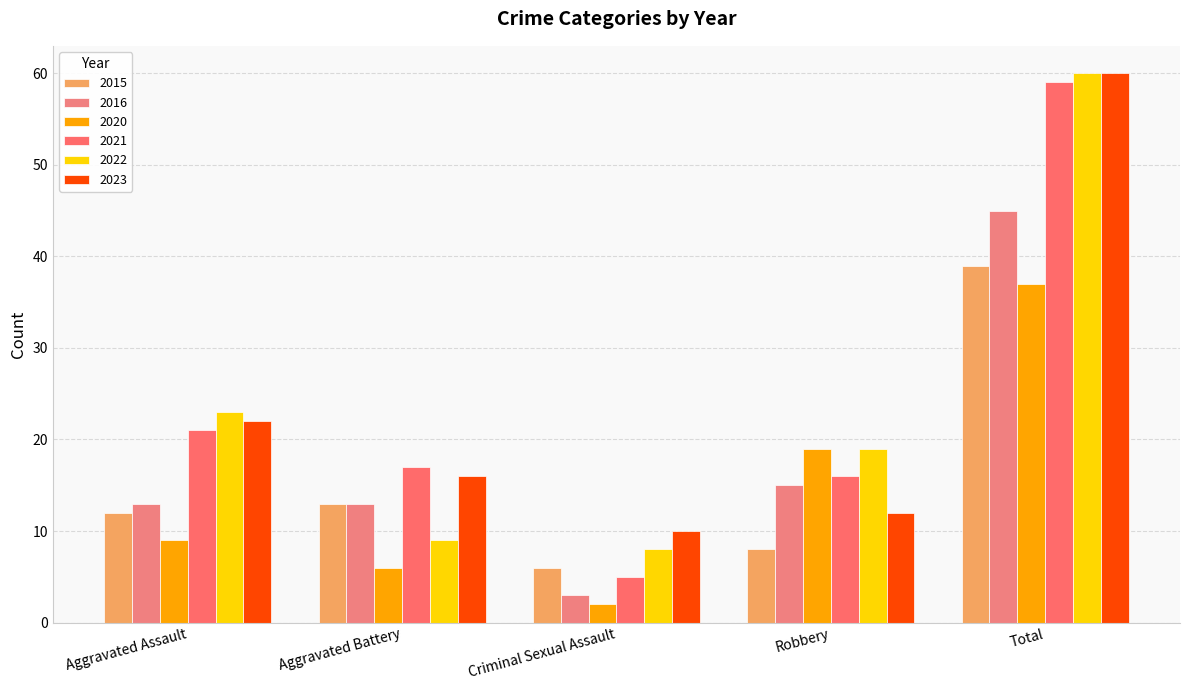

The value of 2022 at Criminal Sexual Assault is 8. True or false?

True